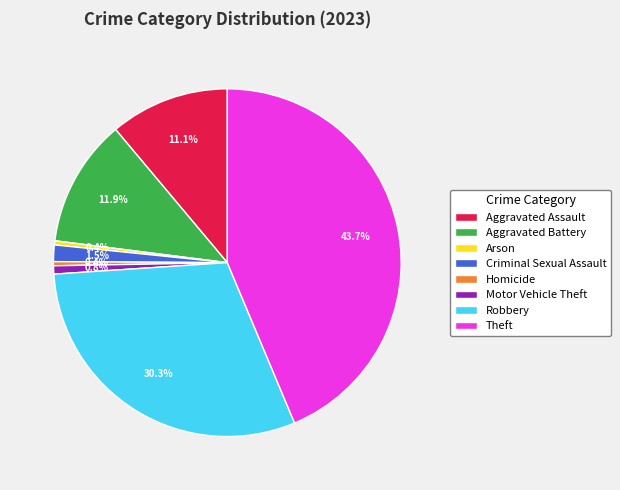

Does any single category account for the majority?

No